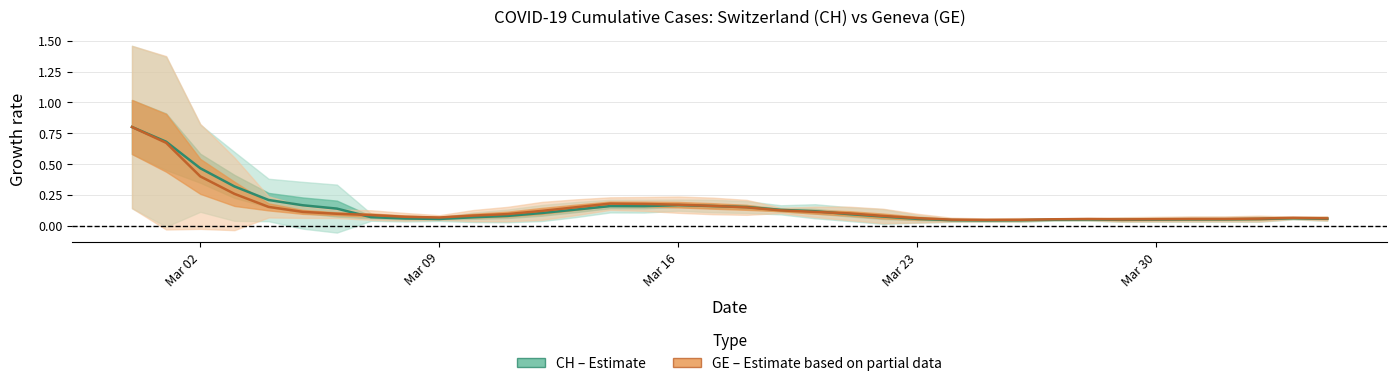

True or false: CH has a value of 0.5 at Mar 23.

False